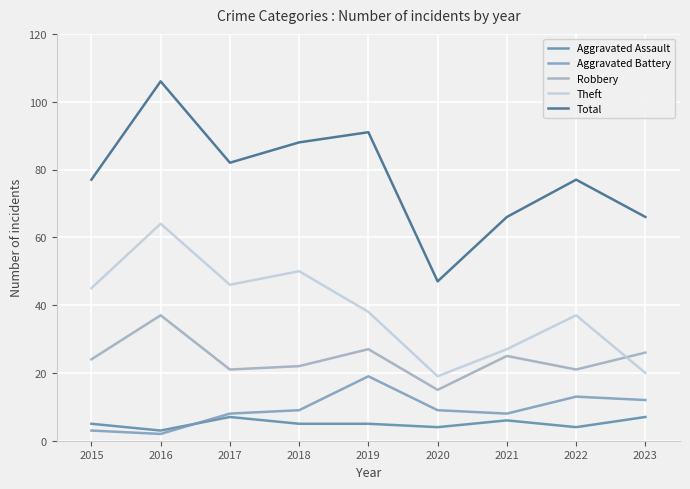

What is the difference between the maximum and minimum values in the Robbery series?

22